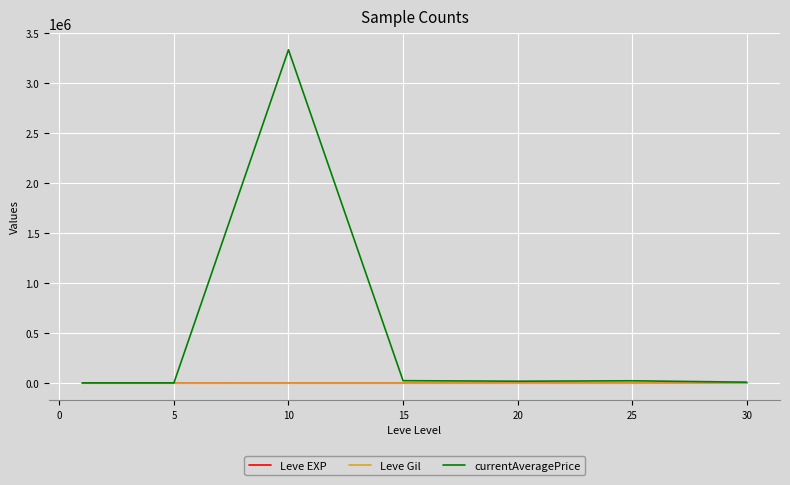

What is the greatest value displayed?

3335851.8